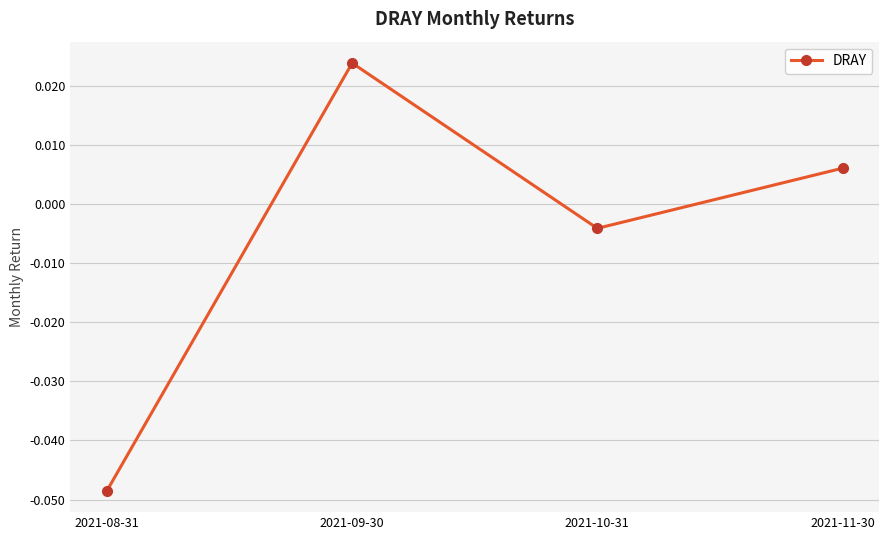

List the labels in order of value, smallest first.

2021-08-31, 2021-10-31, 2021-11-30, 2021-09-30